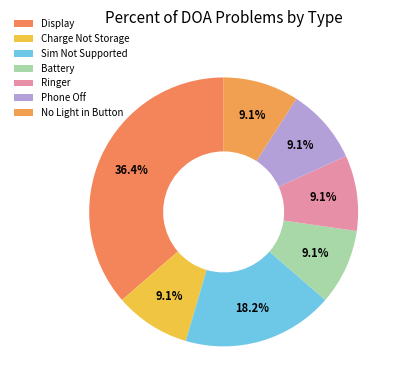

Does Charge Not Storage represent more than half of the total?

No